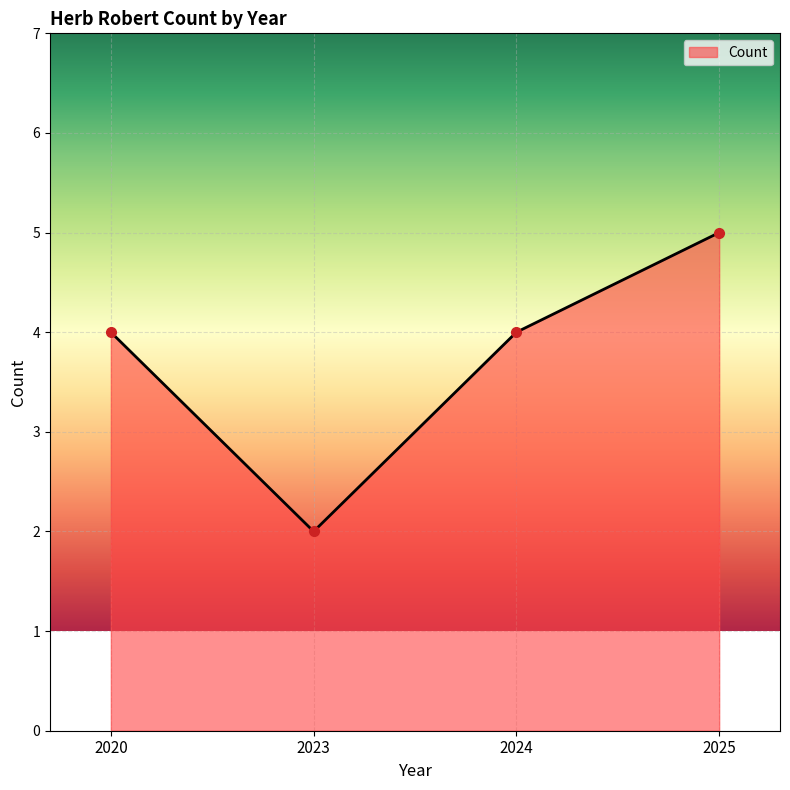

True or false: the data shows 6 at 2020.

False